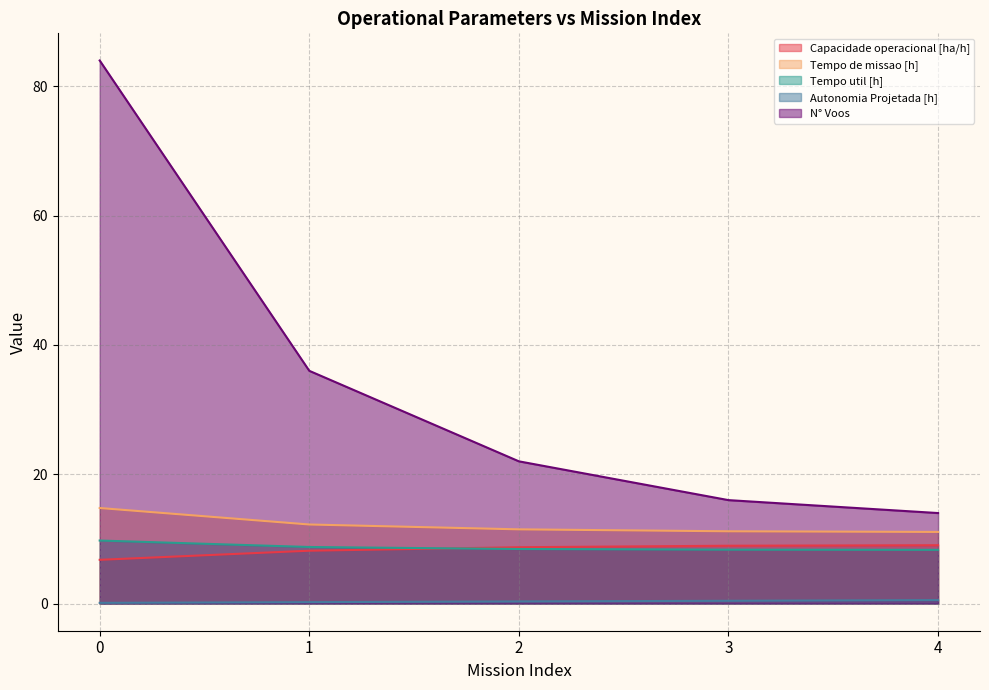

Reading left to right, transcribe all the data shown in this chart.

Capacidade operacional [ha/h]: 6.8	8.2	8.7	8.9	9.0
Tempo de missao [h]: 14.8	12.2	11.5	11.2	11.1
Tempo util [h]: 9.8	8.8	8.4	8.3	8.3
Autonomia Projetada [h]: 0.1	0.2	0.3	0.4	0.5
N° Voos: 84.0	36.0	22.0	16.0	14.0